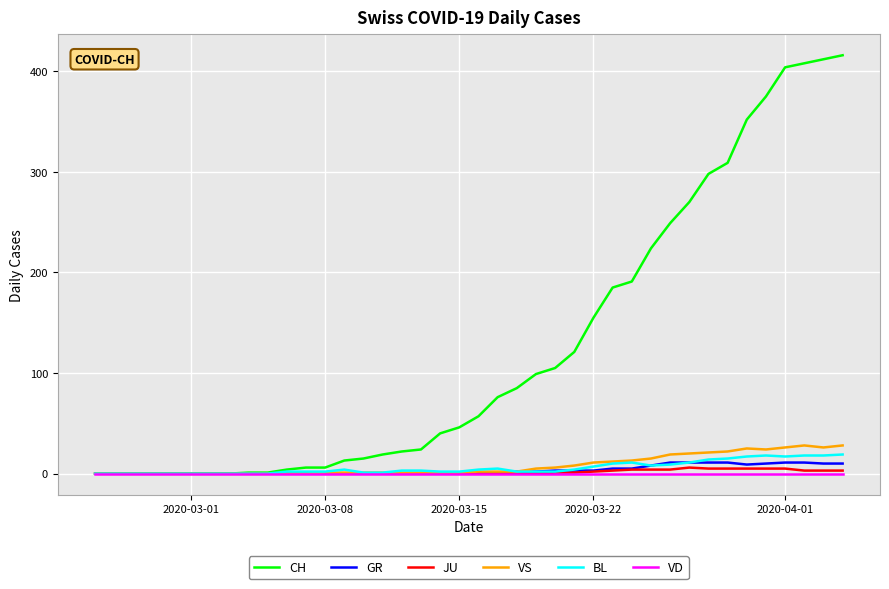

Does the chart display data point markers on the line(s)?

No